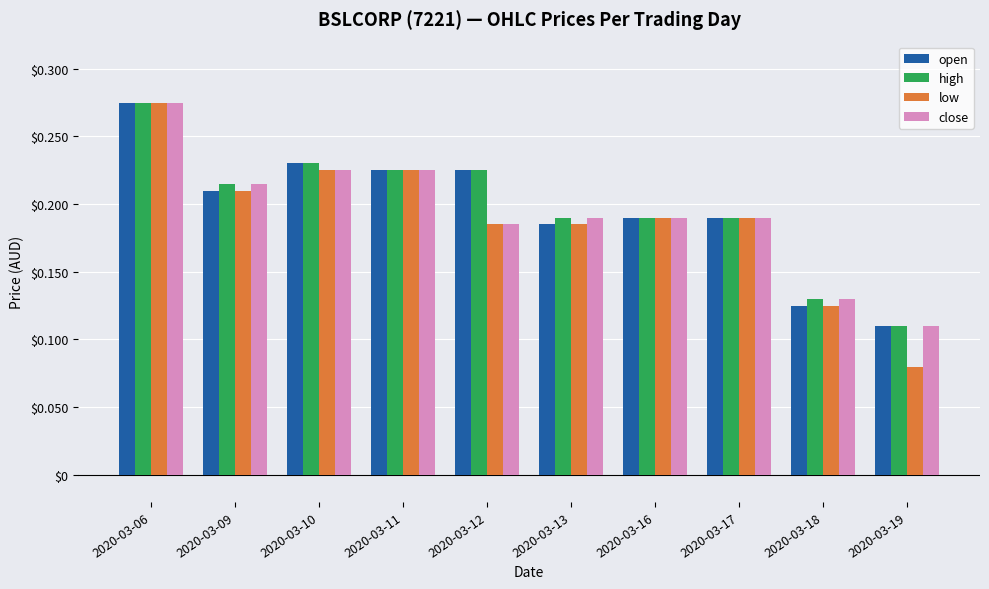

How many open values are between 0 and 1?

10